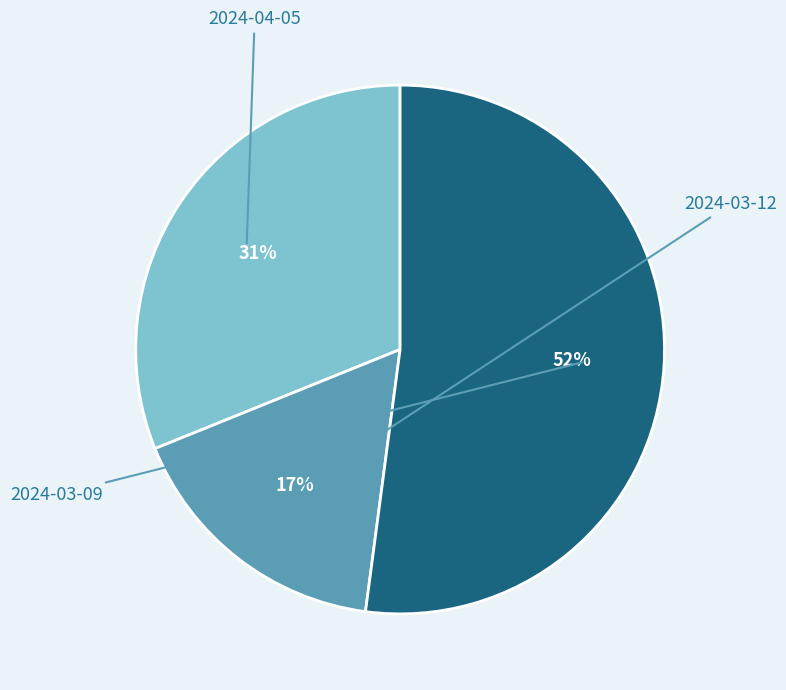

The 2024-04-05 slice represents 36% of the pie. True or false?

False